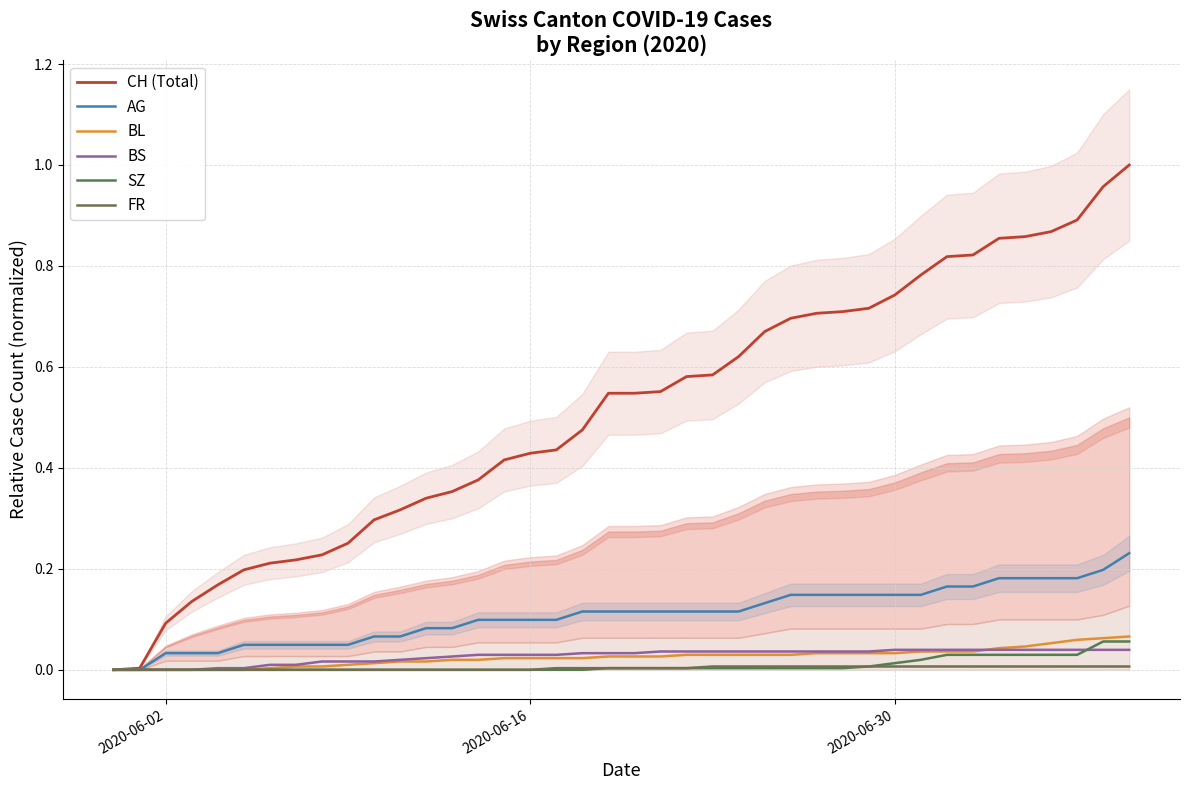

Does the chart have visible grid lines?

Yes